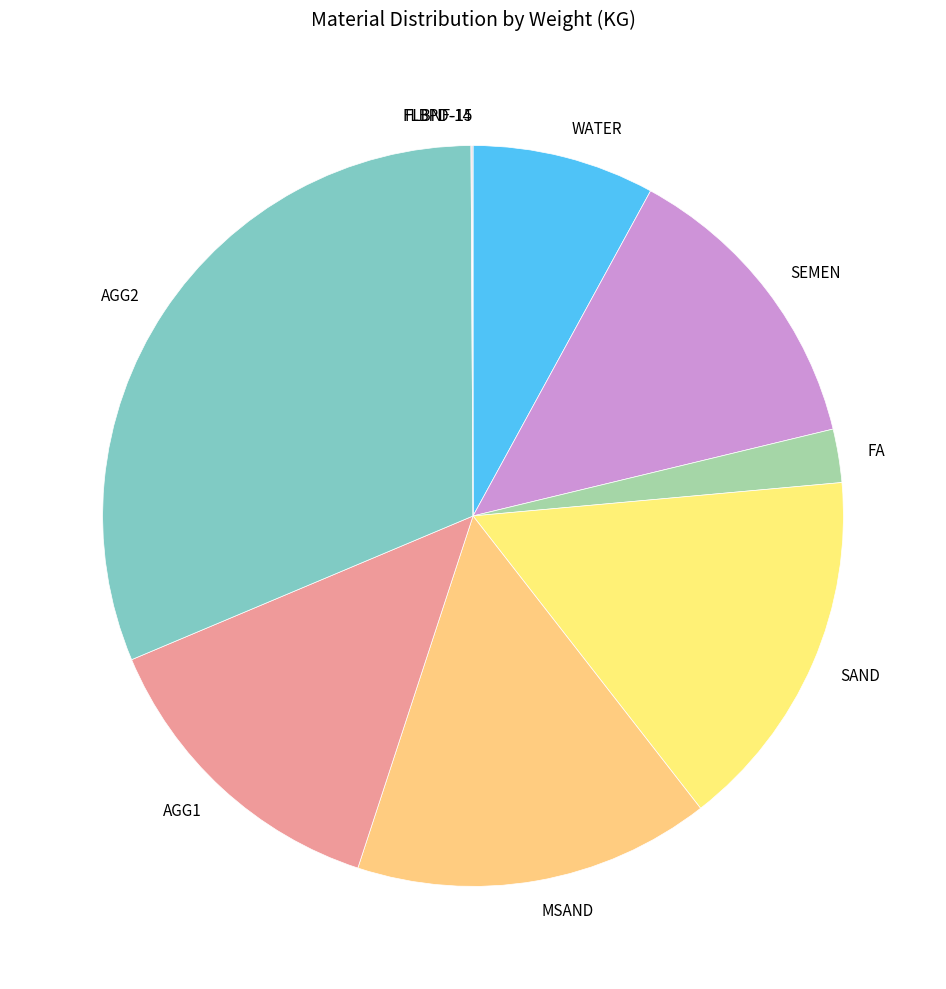

True or false: WATER accounts for 8% of the total.

True